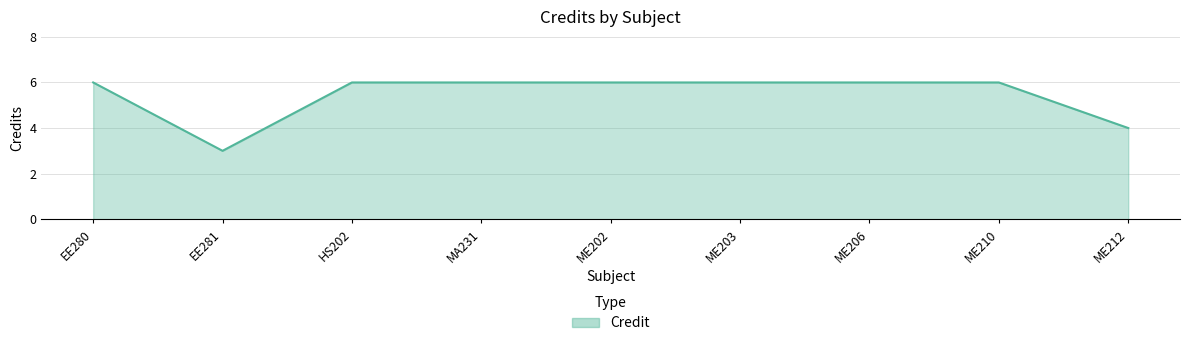

Approximately how many times larger is the value at EE281 compared to EE280?

0.5